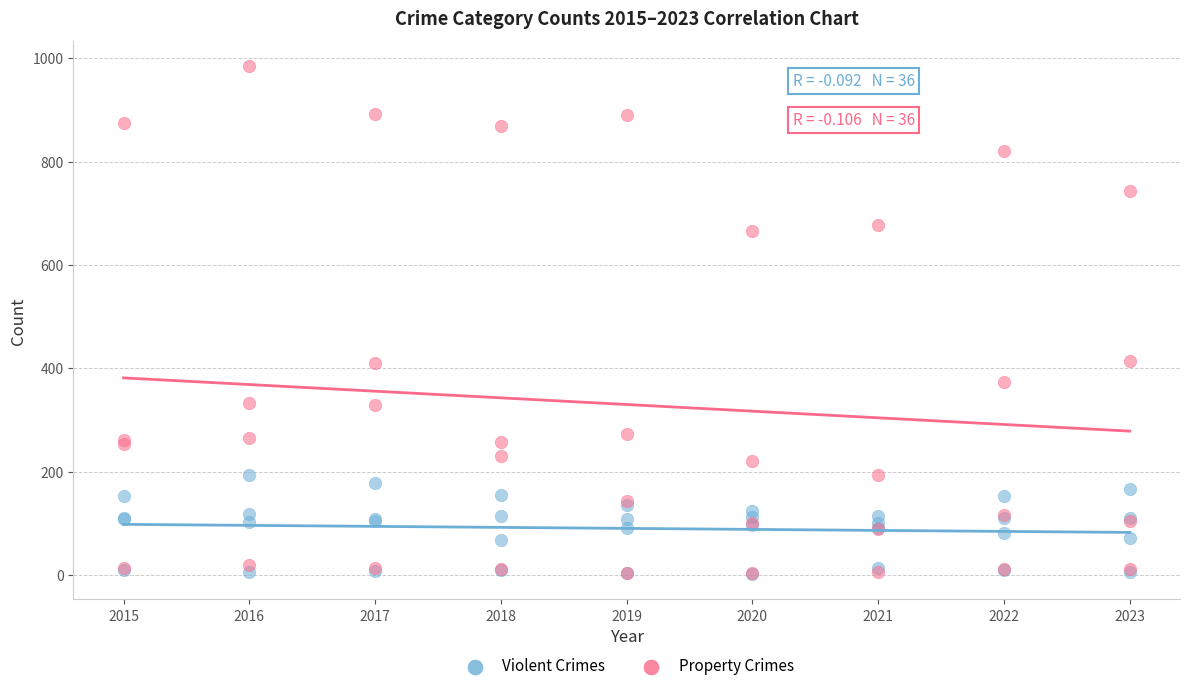

What are all the series names shown in the legend?

Violent Crimes, Property Crimes